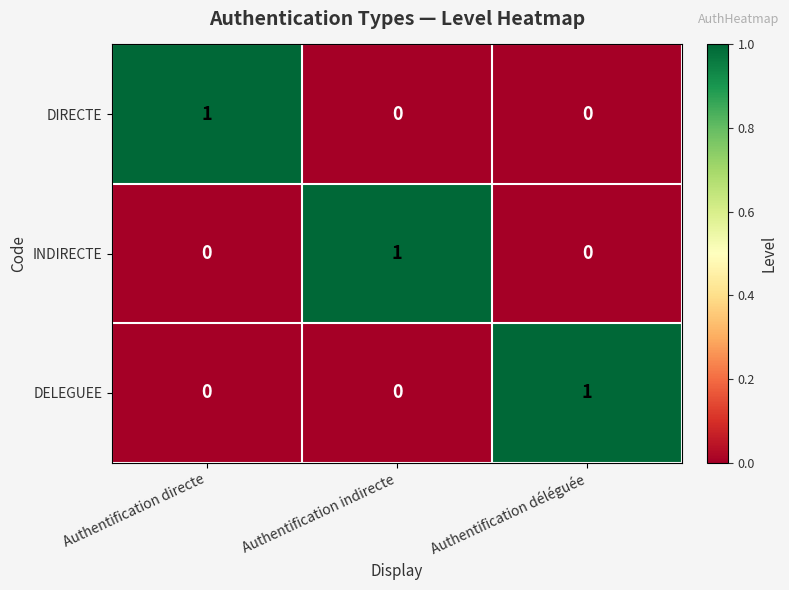

Is the value of INDIRECTE at Authentification indirecte greater than the value of DELEGUEE at Authentification directe?

Yes